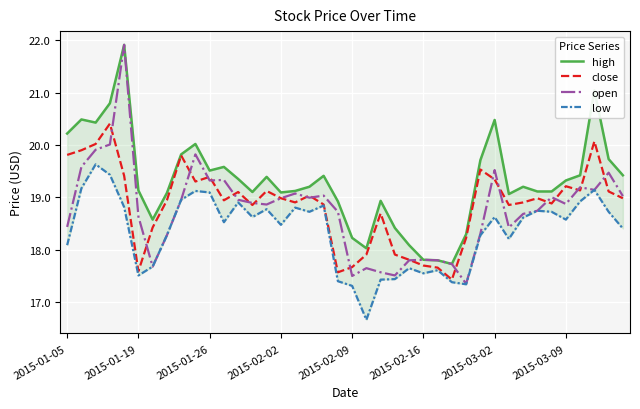

What is the approximate value of close at 2015-01-19?

17.6